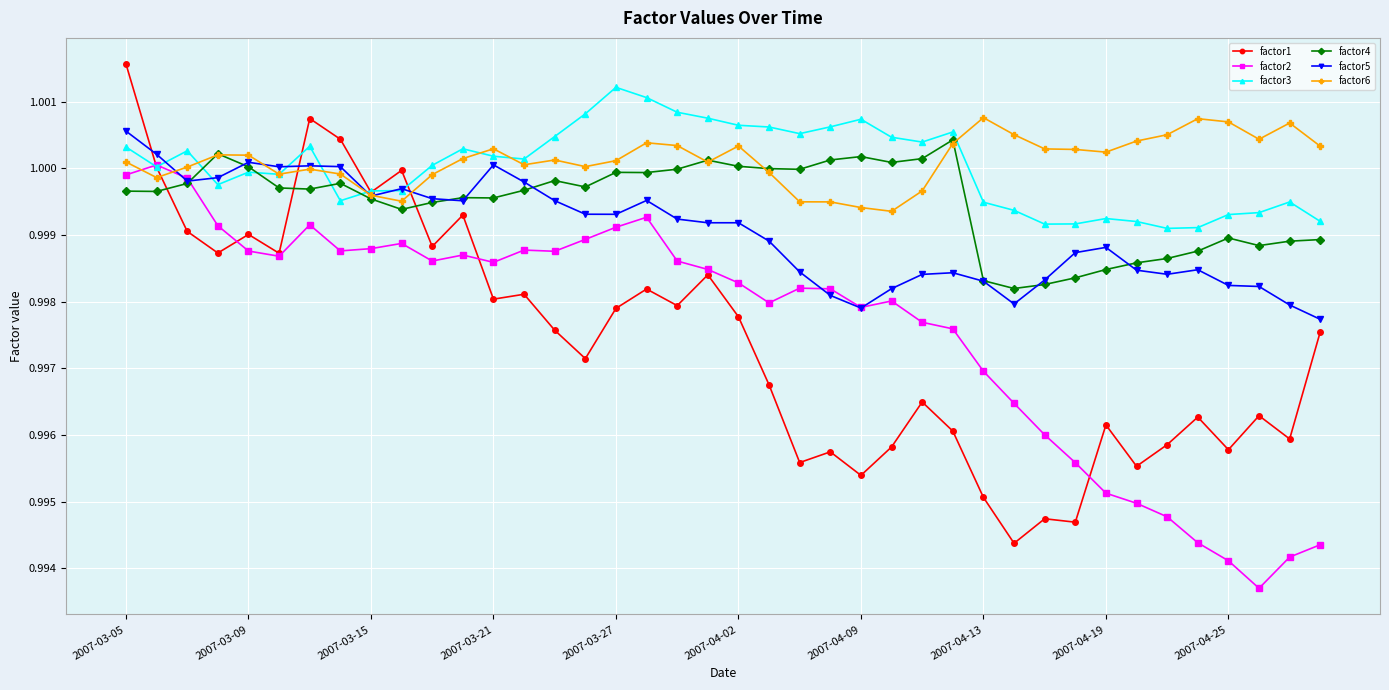

Which series has the widest spread of values?

factor1